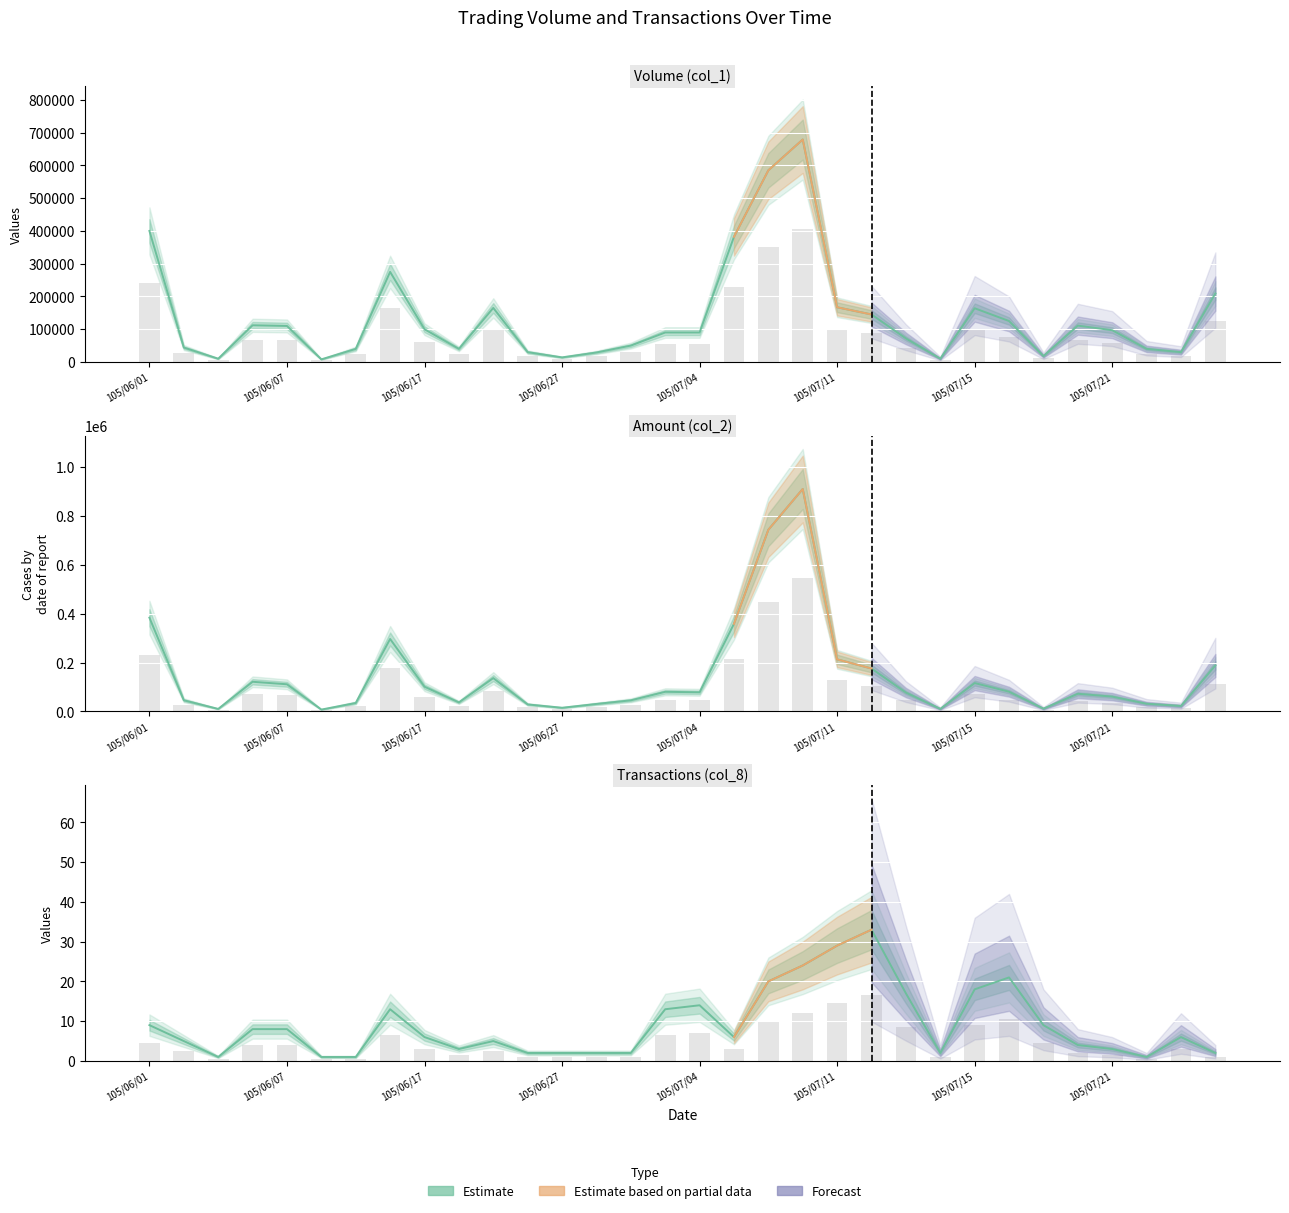

True or false: Transactions (col_8) has a value of 1 at 105/06/08.

False